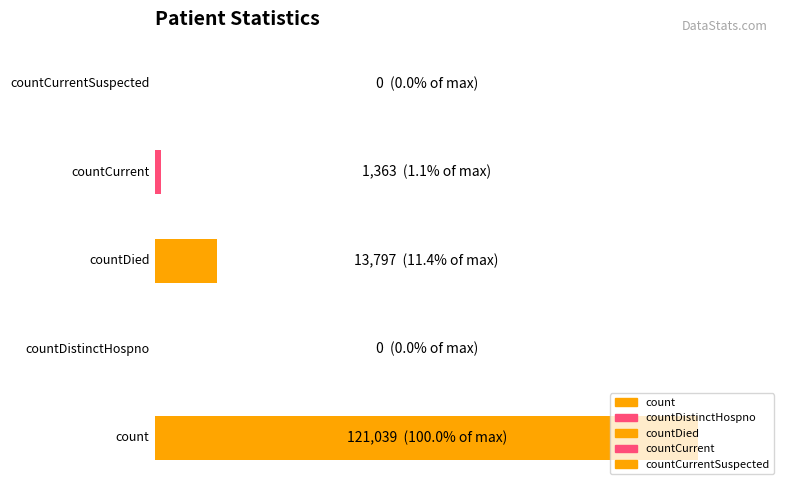

Reading left to right, transcribe all the data shown in this chart.

count=121039	countDistinctHospno=0	countDied=13797	countCurrent=1363	countCurrentSuspected=0